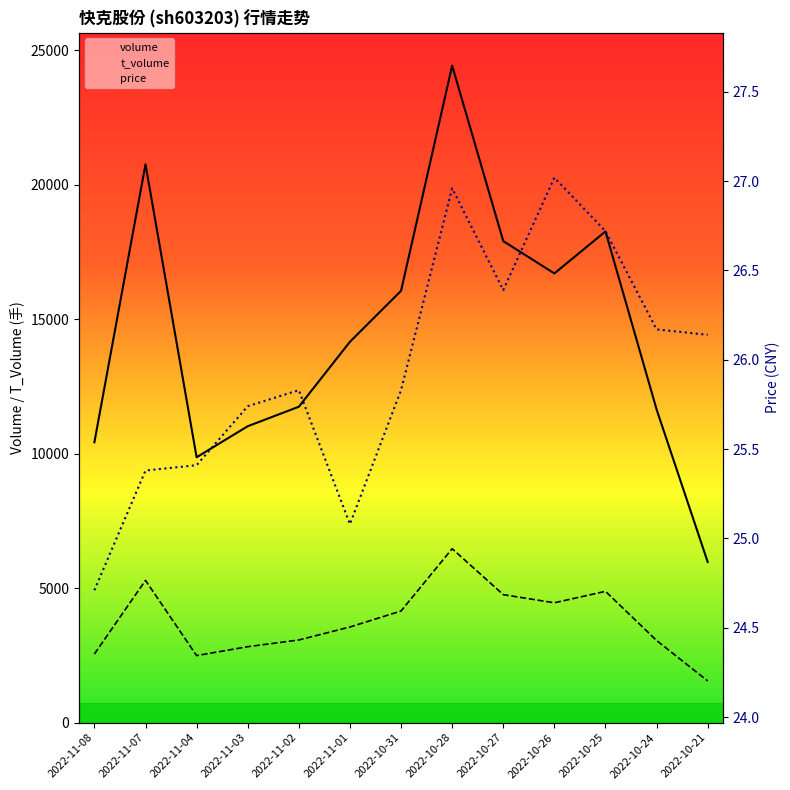

What is the greatest value displayed?

24428.0